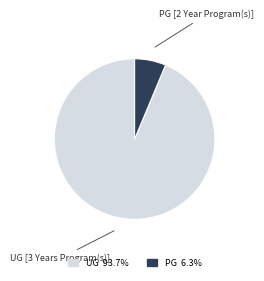

Rank the categories by value from highest to lowest.

UG [3 Years Program(s)], PG [2 Year Program(s)]